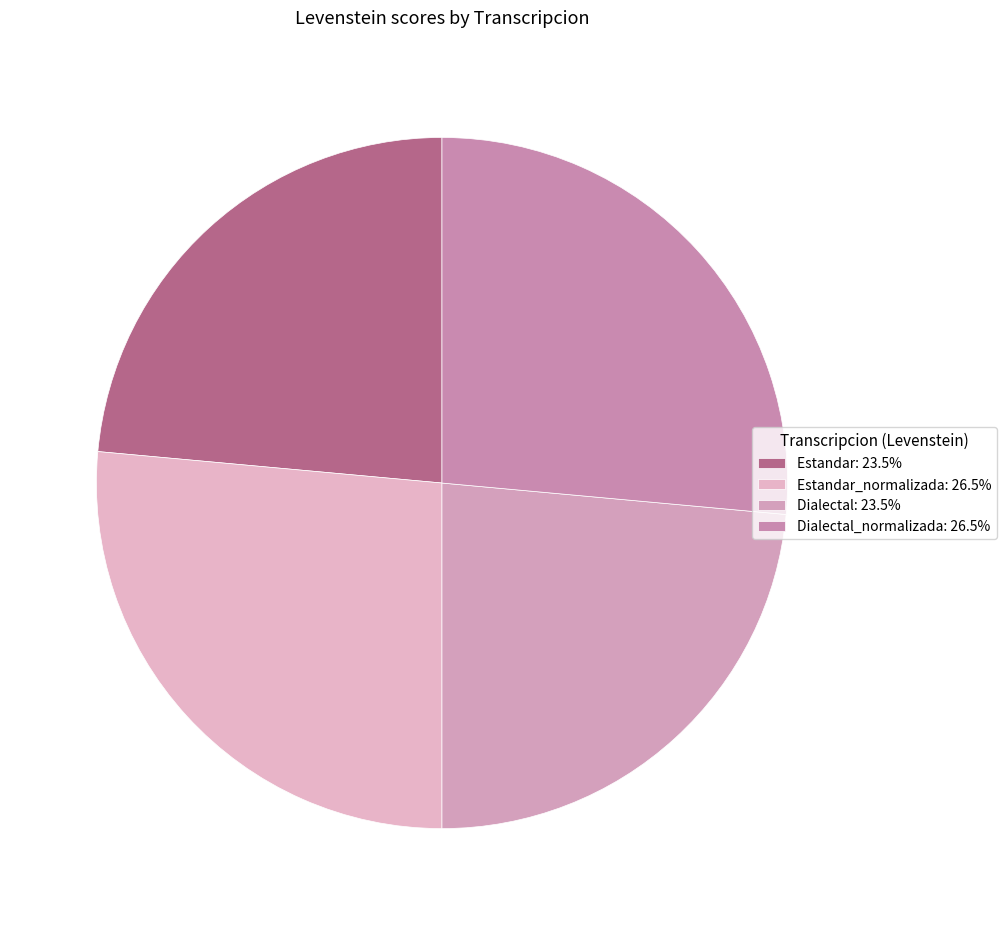

To the nearest percent, what is the average slice percentage?

25%